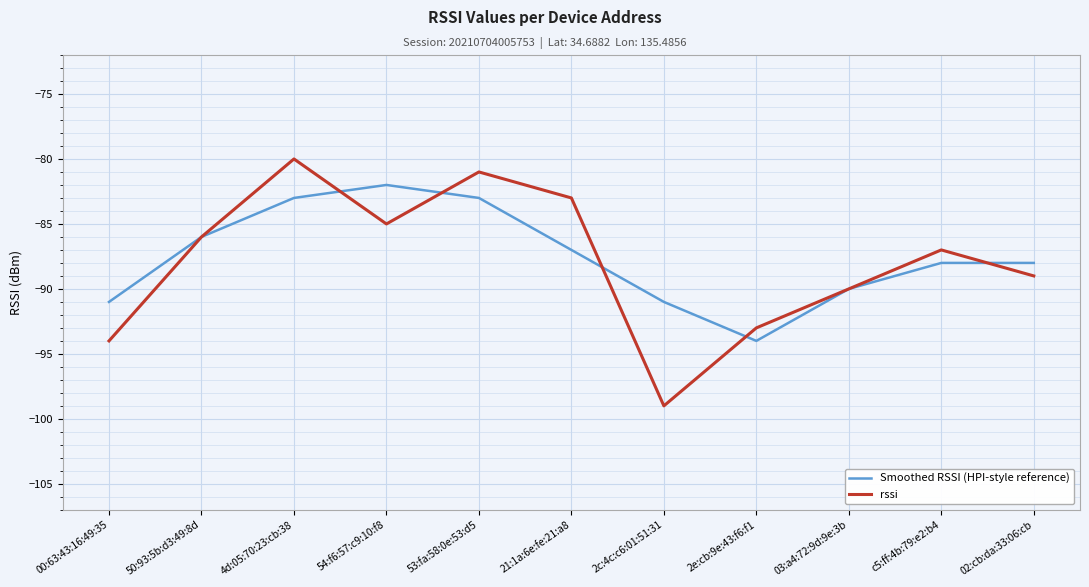

What is the sum of the rssi values at 03:a4:72:9d:9e:3b and c5:ff:4b:79:e2:b4?

-177